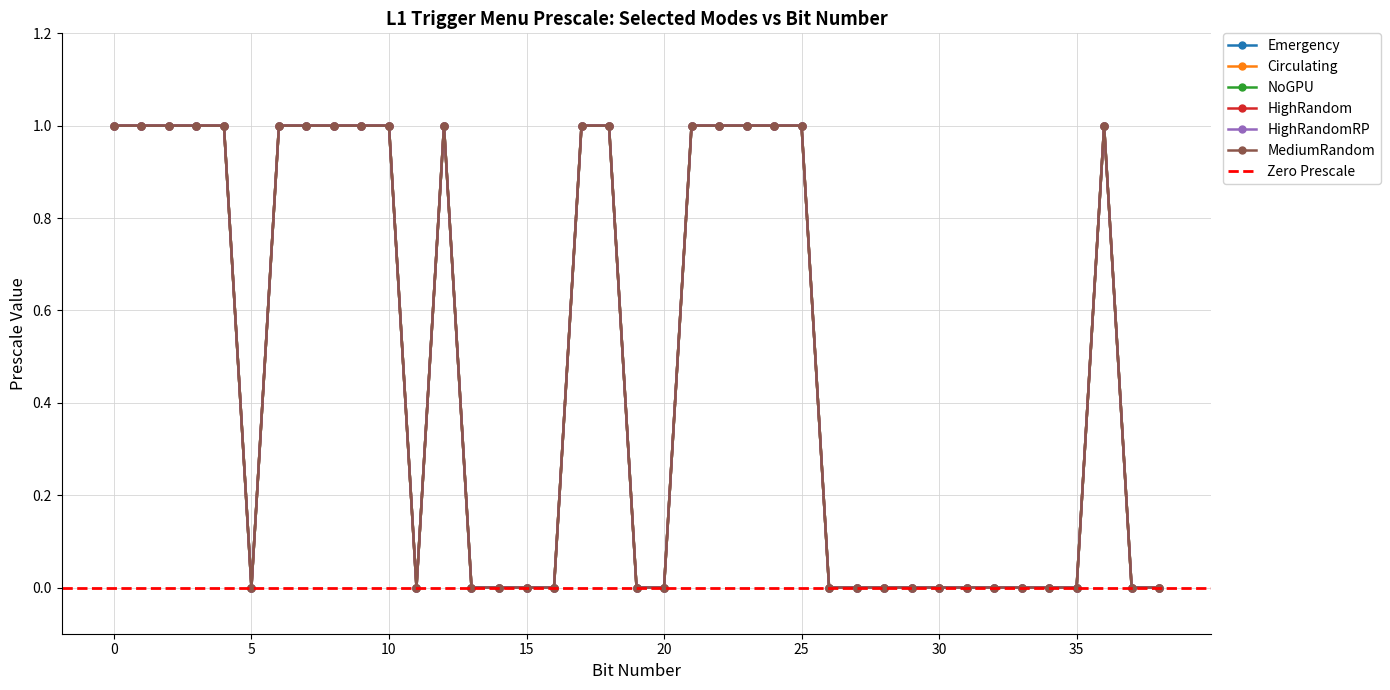

How many positive values does the HighRandom series have?

19